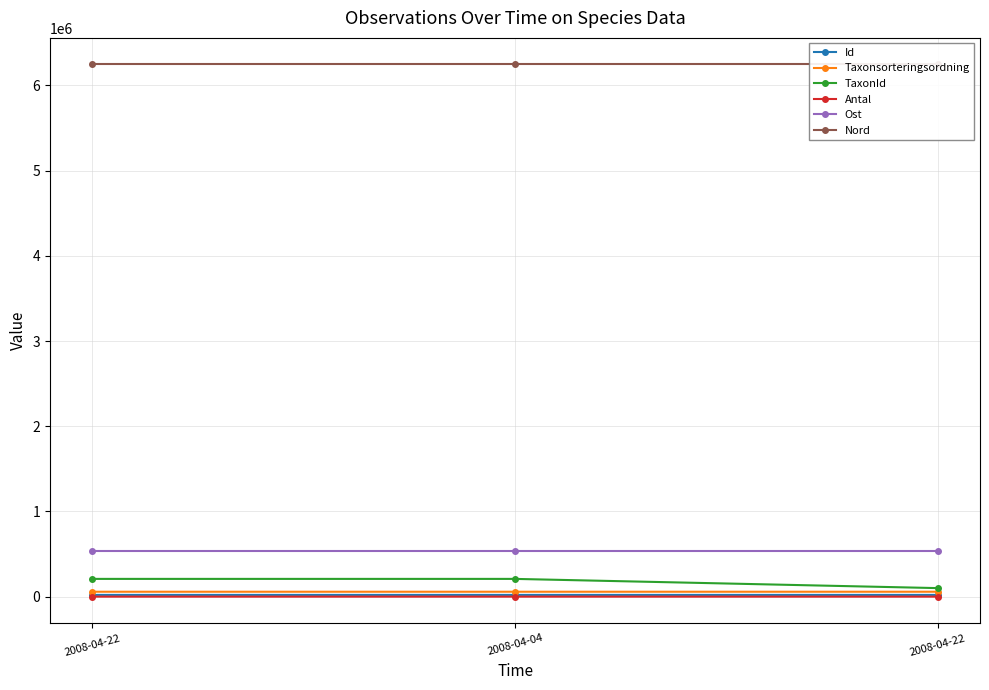

Where does the Id series first go above 20294?

2008-04-22